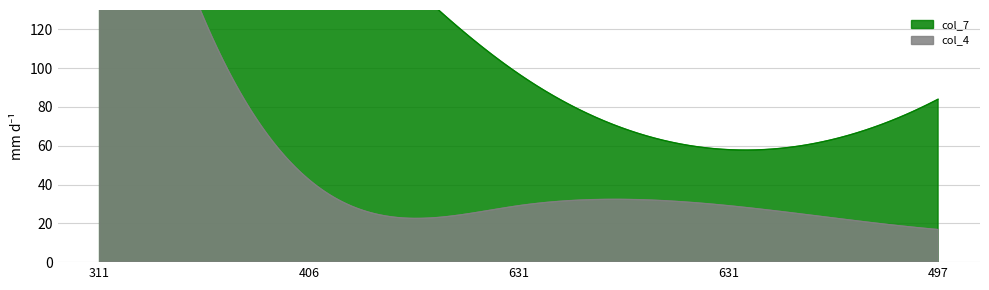

What is the value of the col_4 point at the 2nd from the left?

42.4